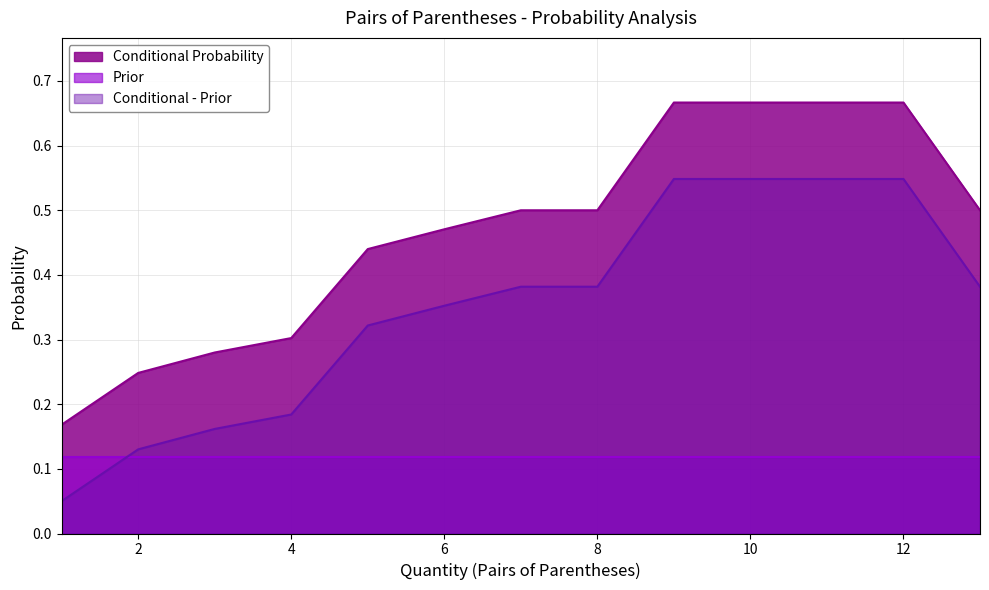

The Conditional Probability series shows 0.5 at 7. True or false?

True